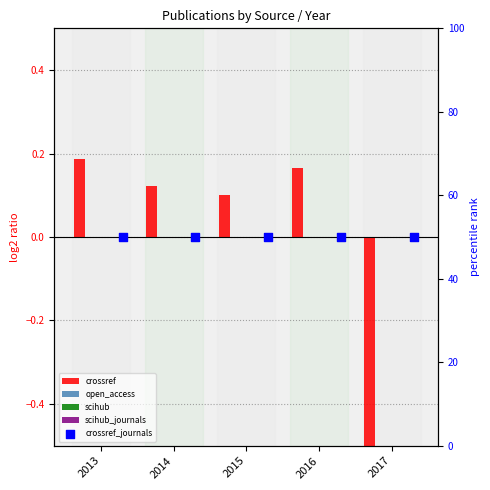

Which series reaches the maximum Y coordinate?

crossref_journals